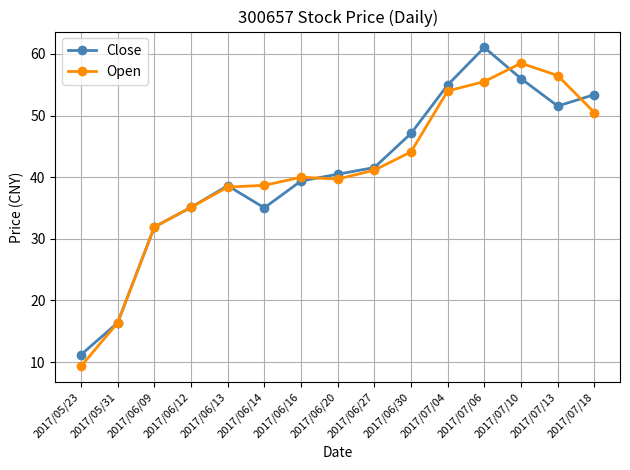

Read the Close value at 2017/07/04.

55.0